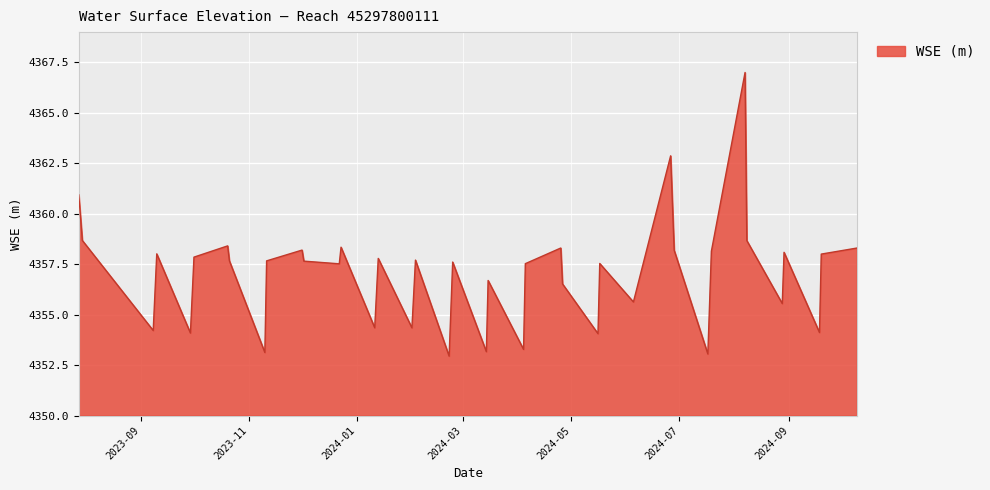

What is the difference between the maximum and minimum values?

14.0